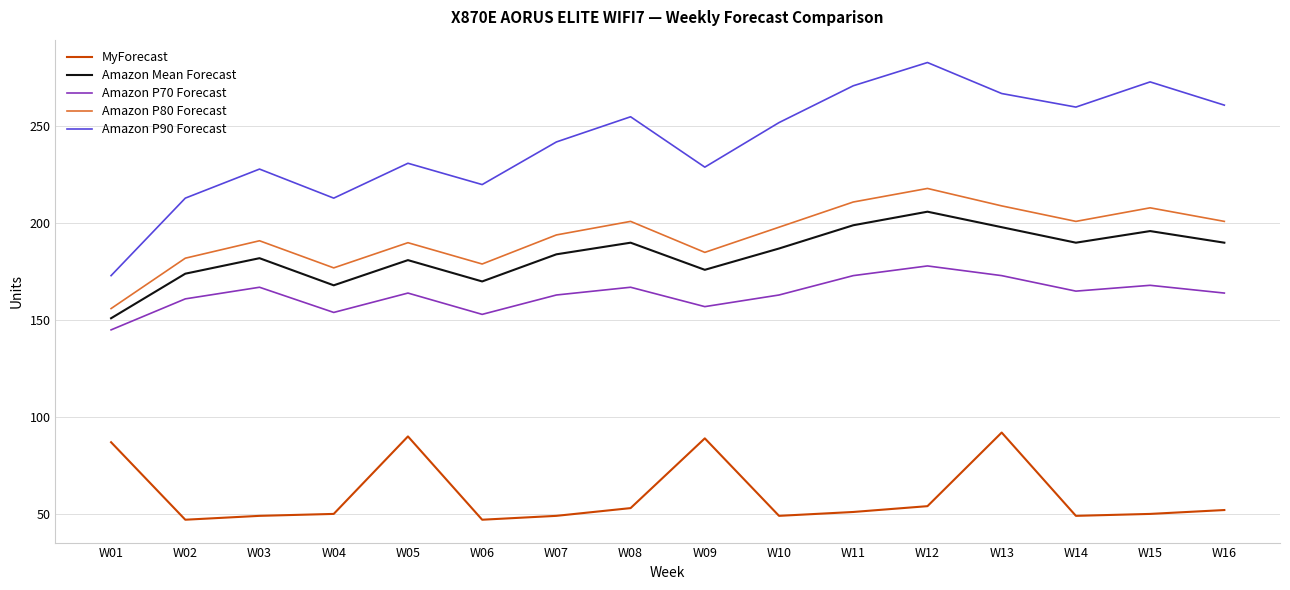

What is the difference between the maximum and second lowest values in the Amazon Mean Forecast series?

38